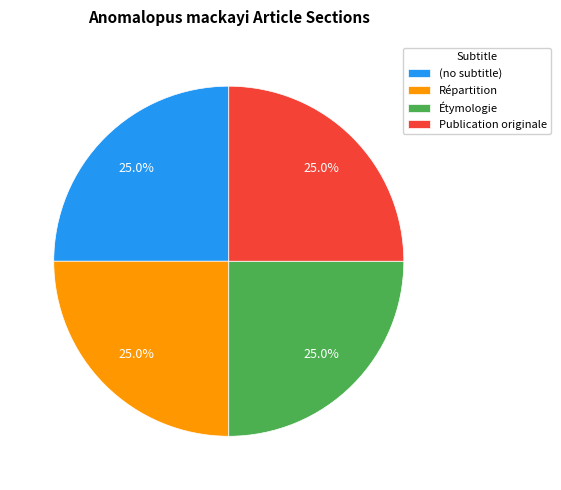

To the nearest percent, what percentage of the pie is Publication originale?

25%